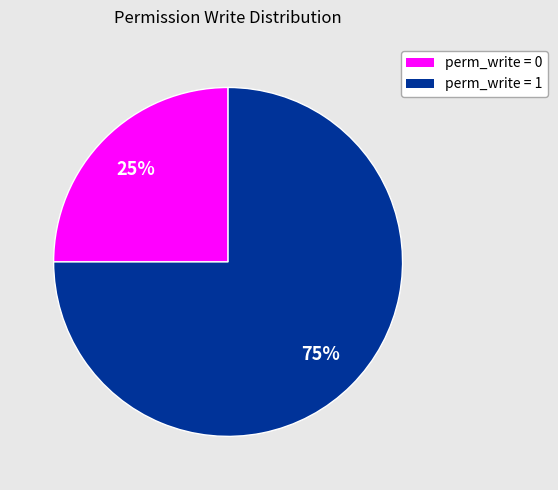

To the nearest percent, what is the difference between the largest and smallest slice percentages?

50%